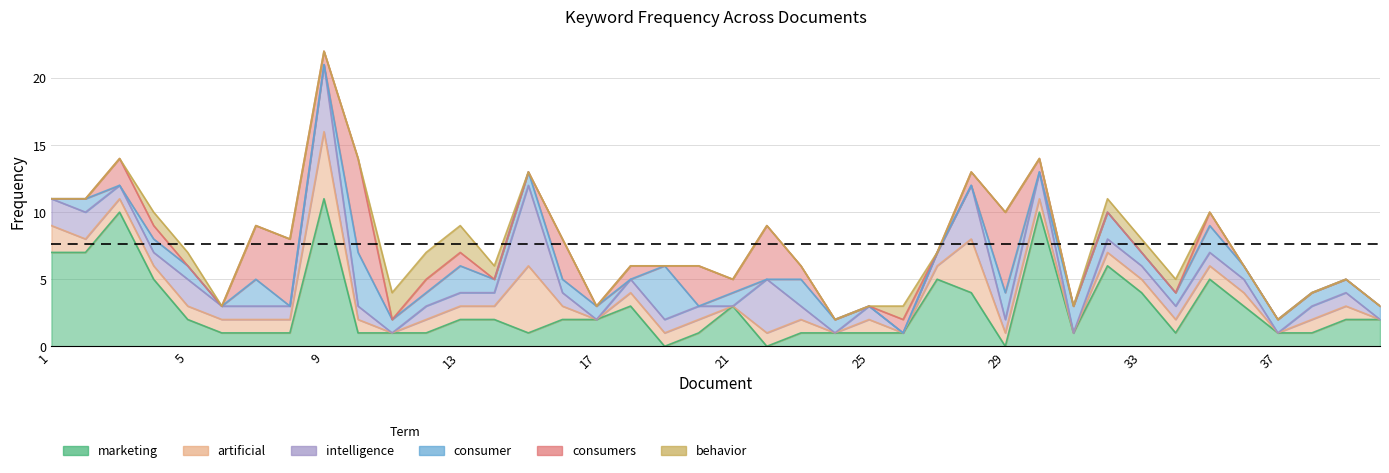

True or false: consumers has more than 0 points higher than both neighbors.

True